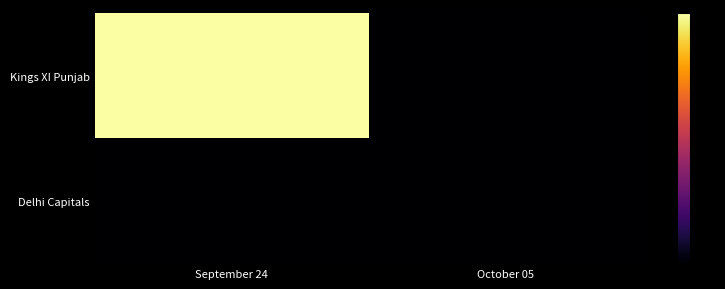

Rank the series by their maximum value, from highest to lowest.

Kings XI Punjab, Delhi Capitals